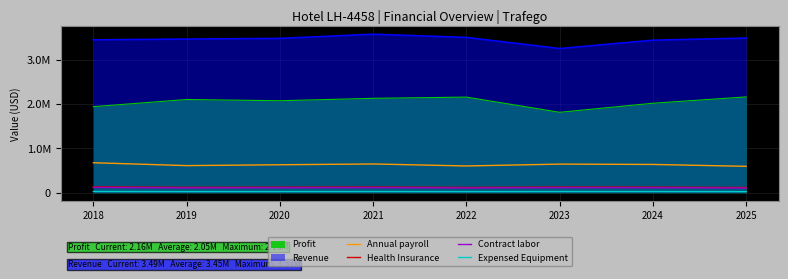

At how many categories does at least one series exceed 395390?

8